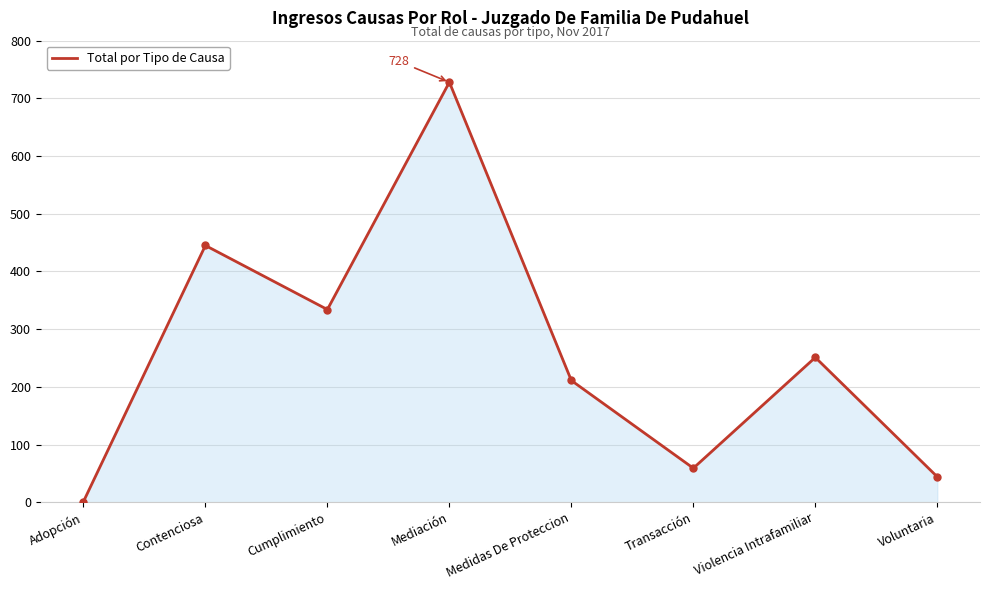

Which label corresponds to the largest value in the chart?

Mediación